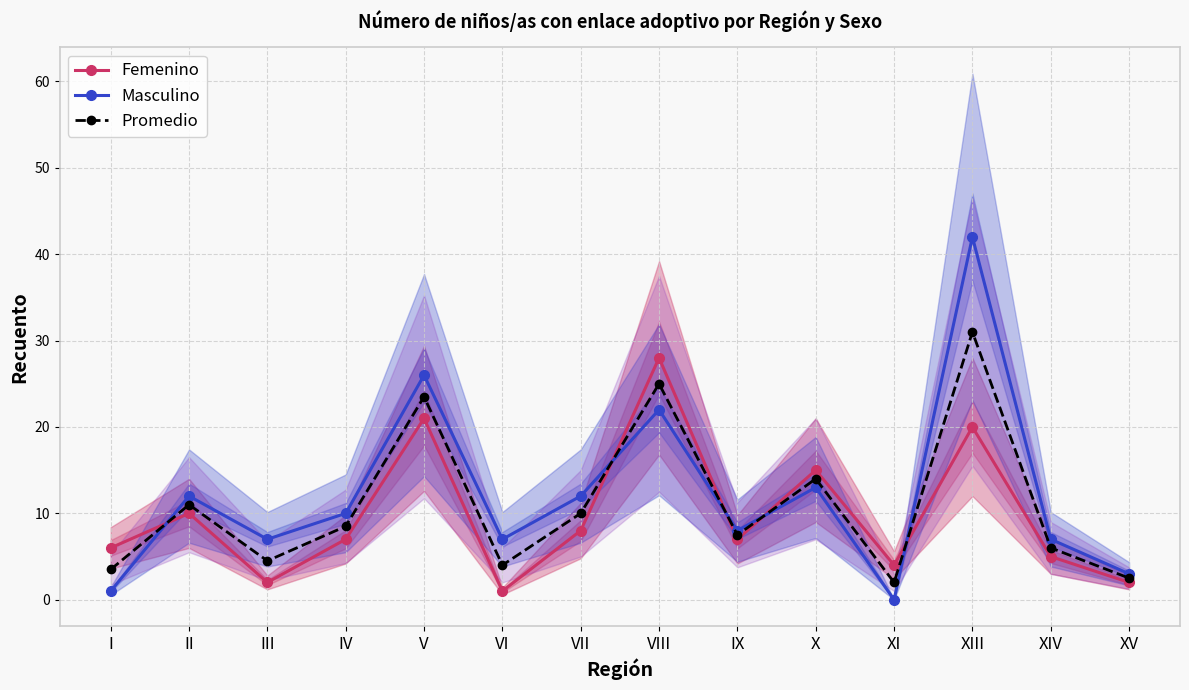

What is the difference between the second highest and minimum values in the Femenino series?

20.0